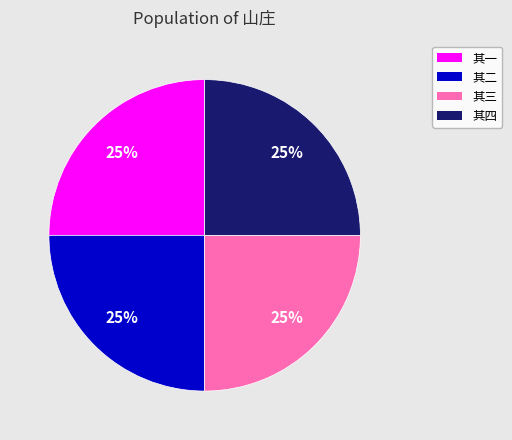

Approximately how many times larger is the value at 其三 compared to 其四?

1.0